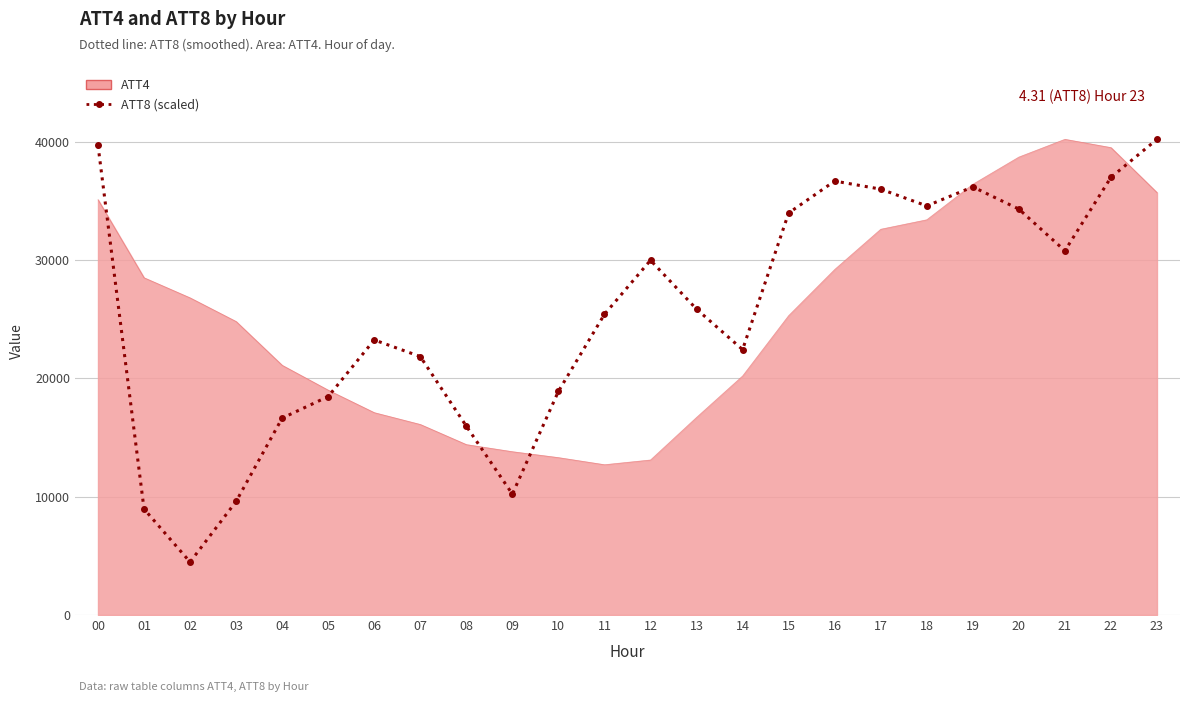

What is the greatest value displayed?

40200.0